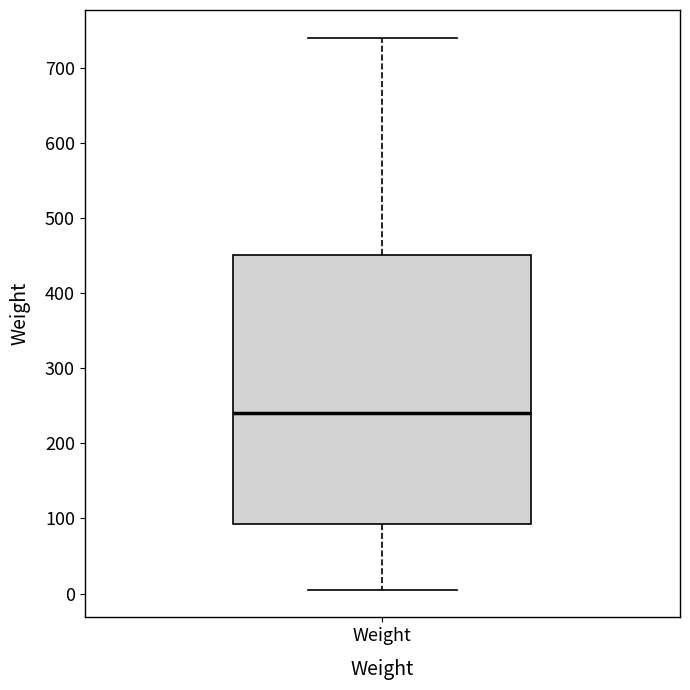

Where does the upper whisker of the box for Weight end on the y-axis? The values are not printed on the chart, so give them approximately, as read against the axis.

740